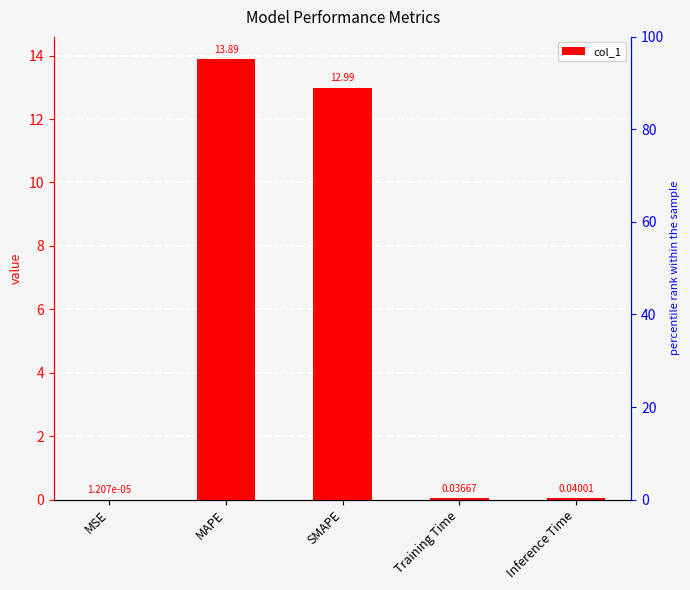

Which has a higher value, Inference Time or Training Time?

Inference Time